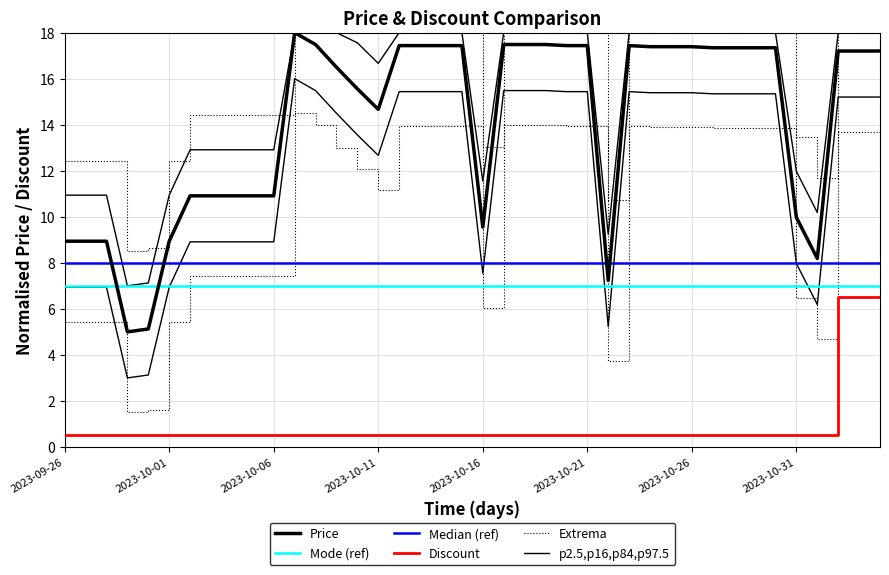

What is the spread (max minus min) of values at 11?

17.5